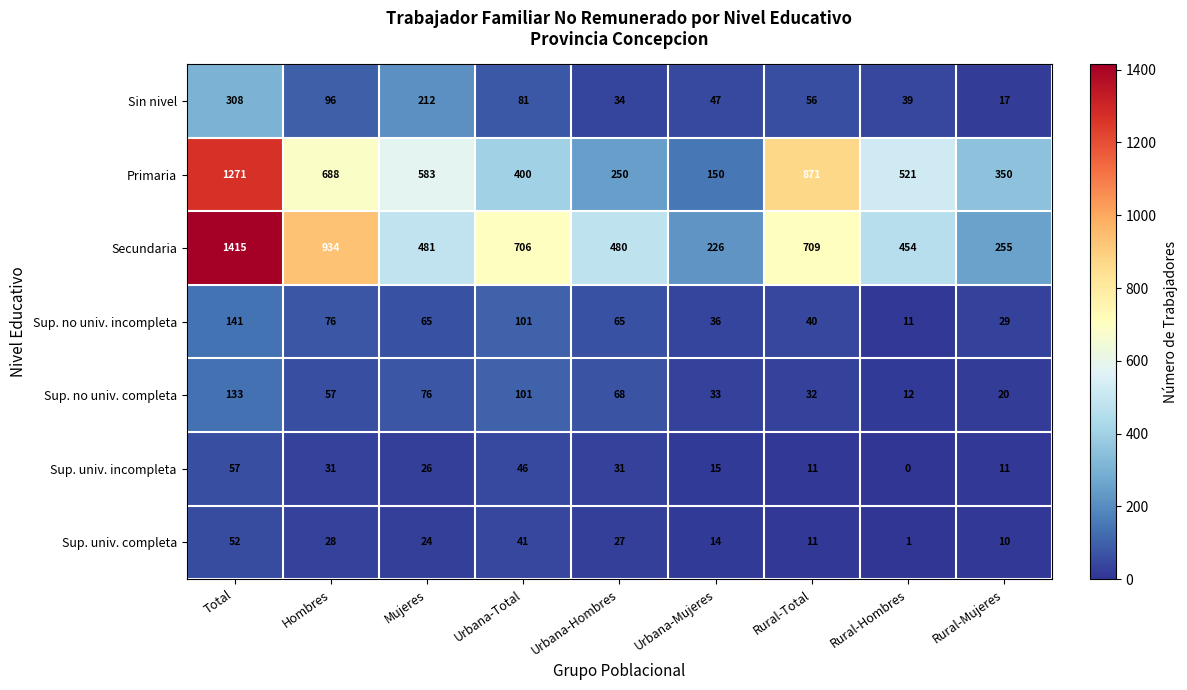

What is the difference between the highest and lowest values at Rural-Total?

860